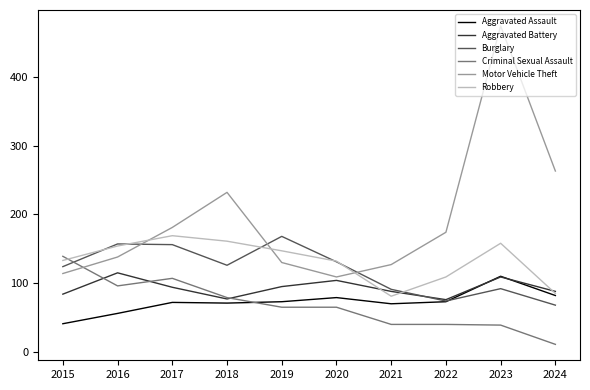

What value does the Aggravated Battery series have at 2021?

88